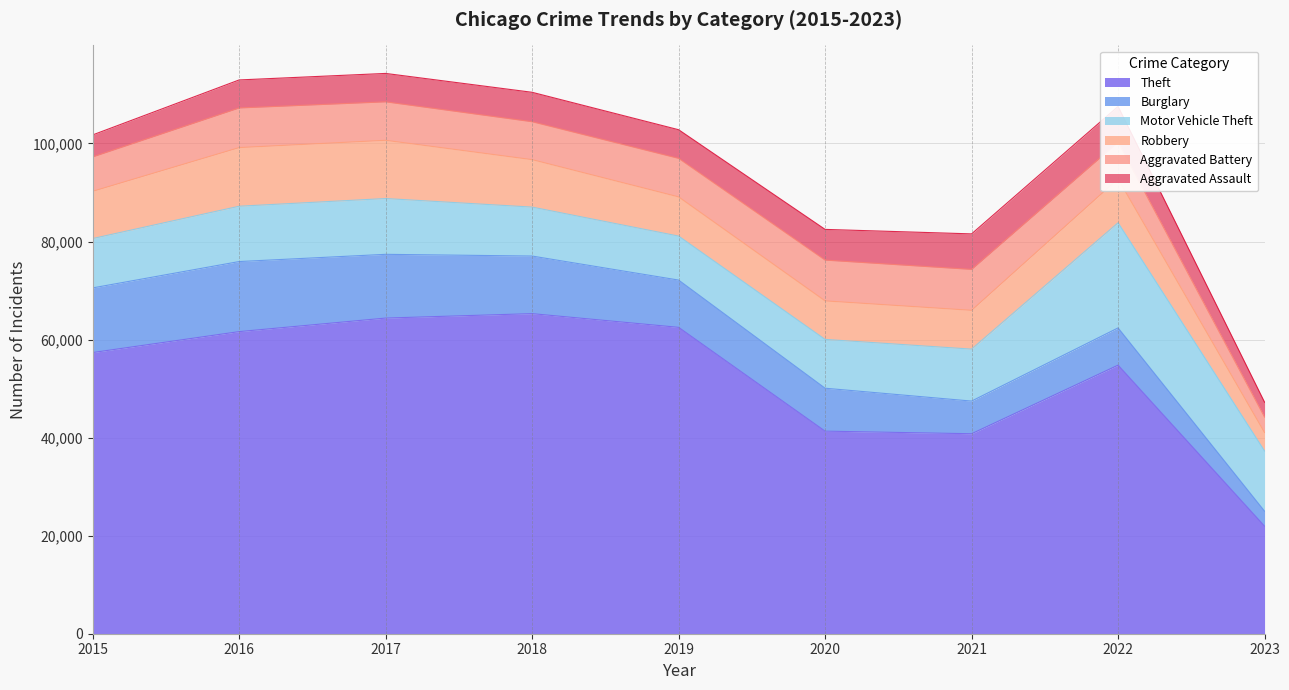

Is it true that Aggravated Battery equals 7487 at 2022?

True